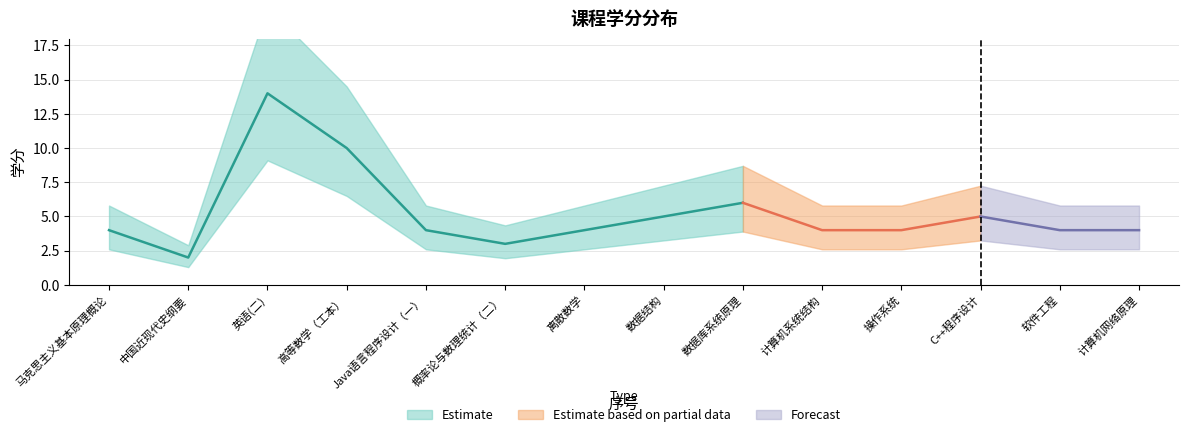

What is the smallest value displayed?

2